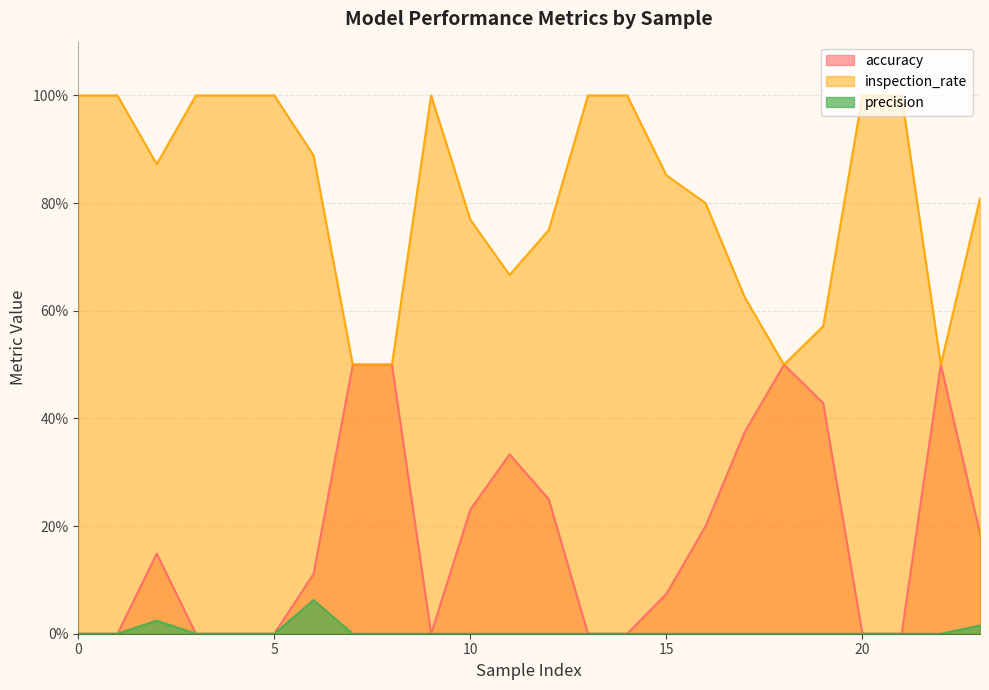

At 22, list the series in order from smallest to largest.

precision, accuracy, inspection_rate